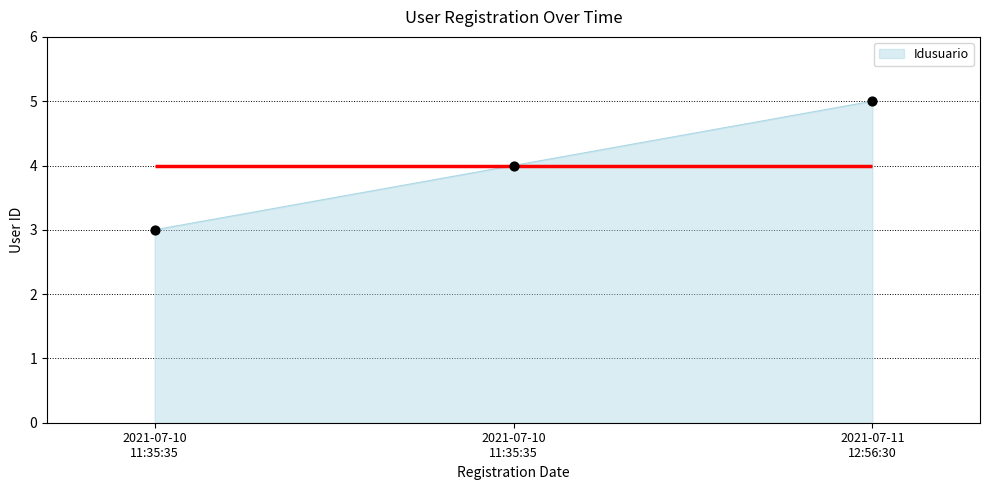

Which has a higher value, 2021-07-10 11:35:35 or 2021-07-11 12:56:30?

2021-07-11 12:56:30